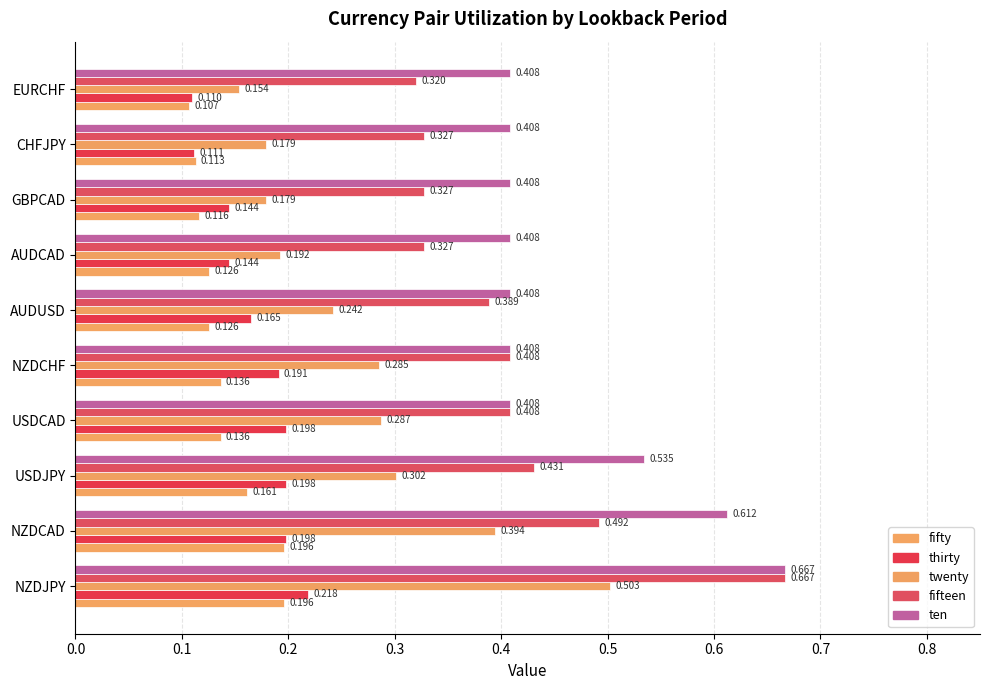

What is the average value of the twenty series?

0.3